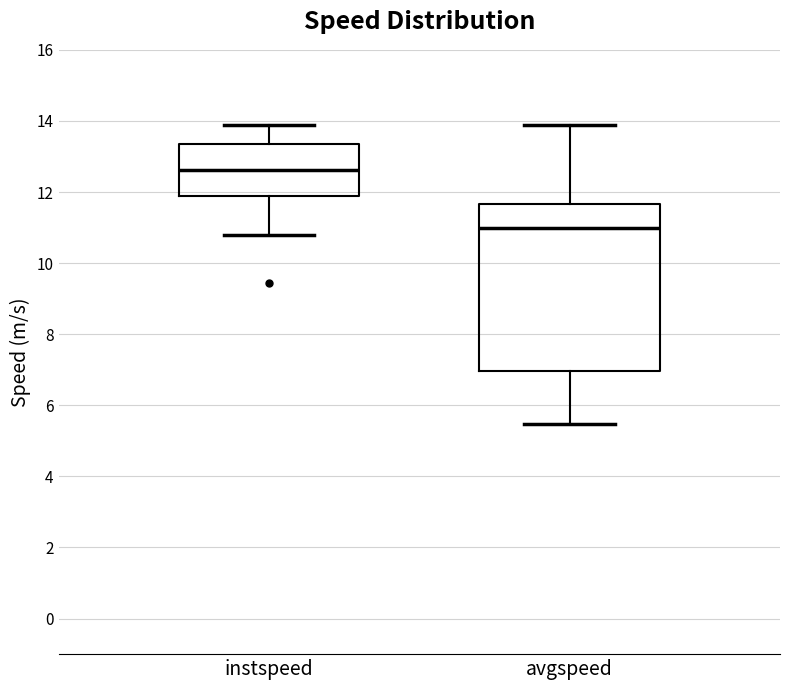

Which box's median line is the highest?

instspeed